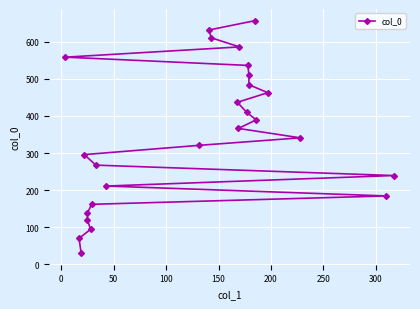

What is the label of the 23rd point from the right?

100